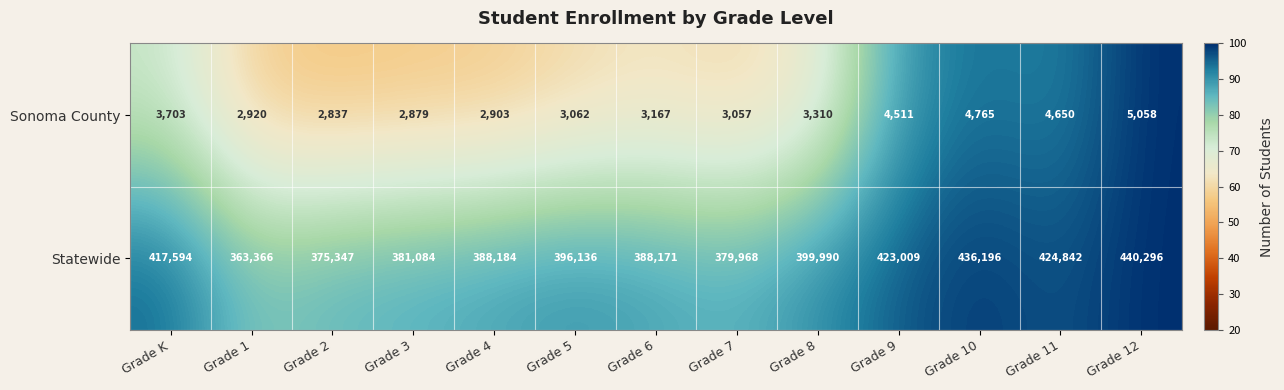

At Grade 8, list the series in order from largest to smallest.

Statewide, Sonoma County